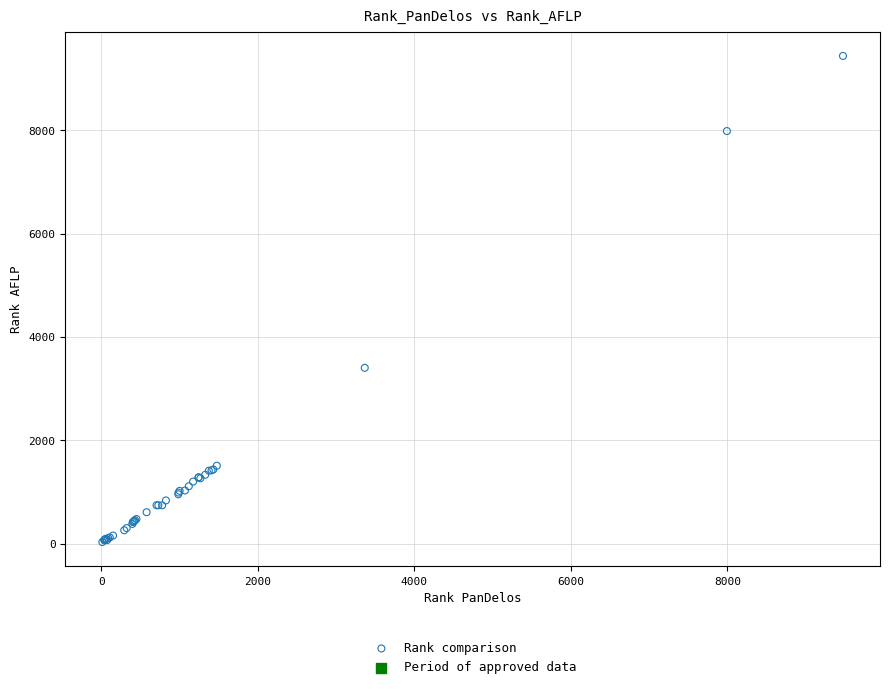

What Y value in the scatter plot is closest to 4735?

3404